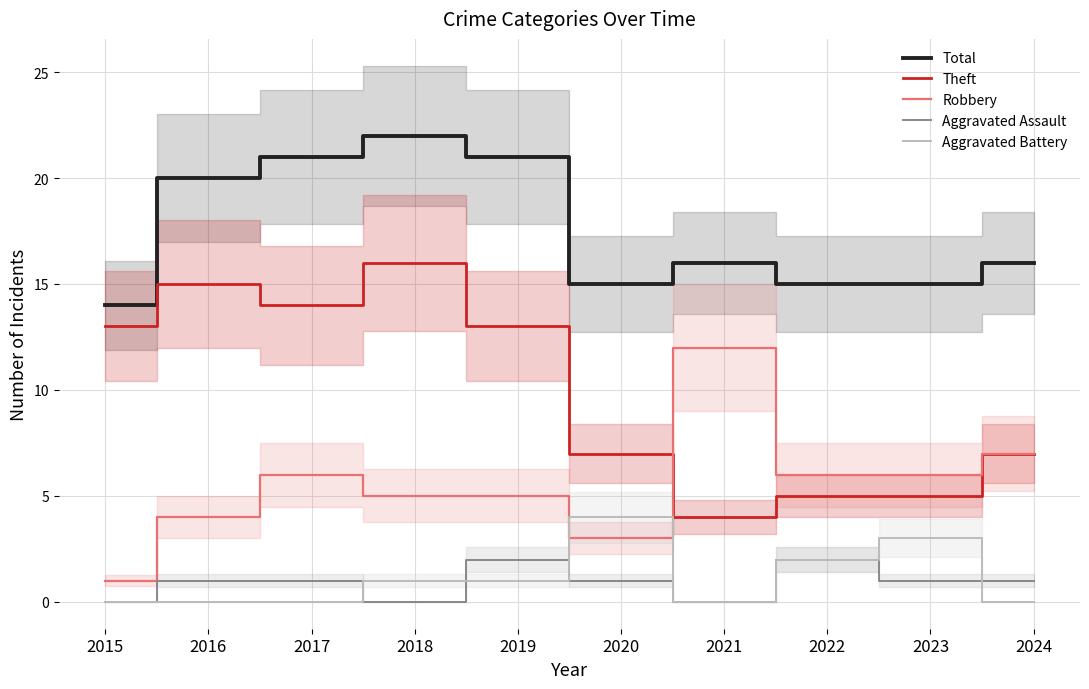

The Theft series shows 2 at 2021. True or false?

False